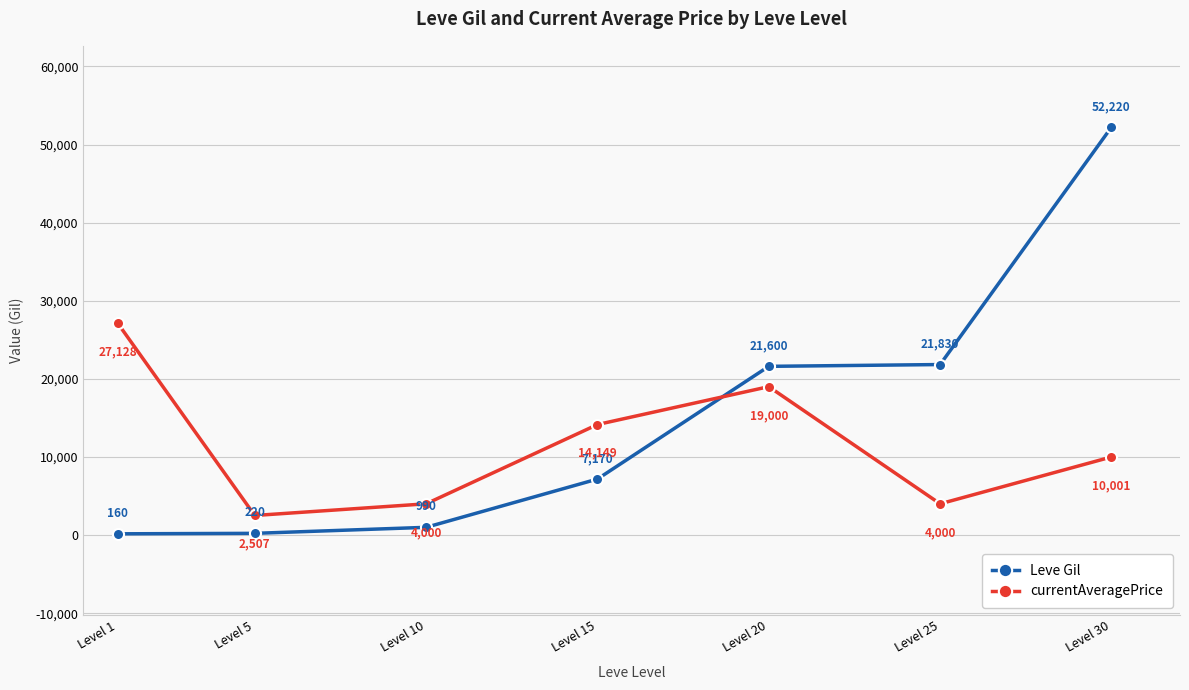

Rank the series by their maximum value, from highest to lowest.

Leve Gil, currentAveragePrice